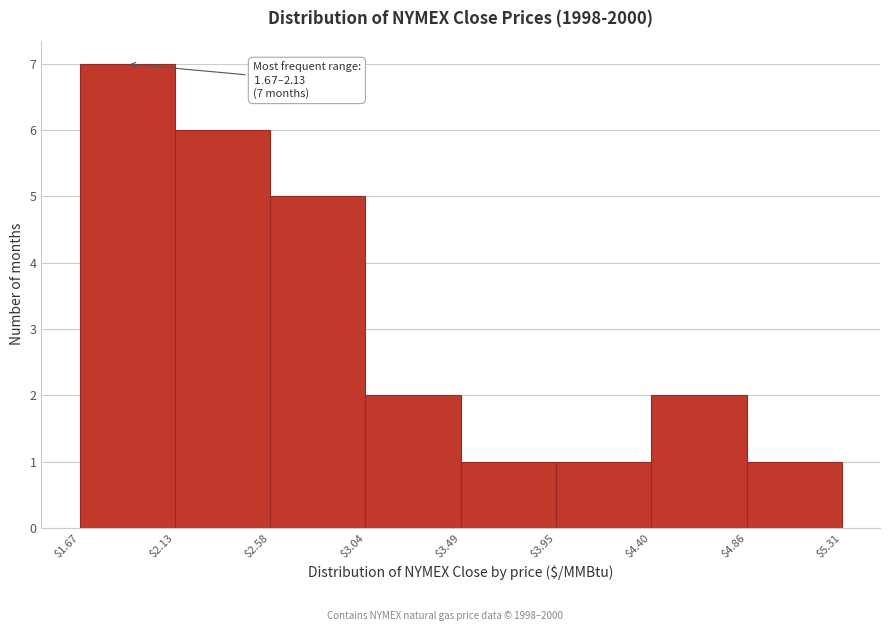

Over which range of the x-axis is the bar tallest?

$1.67 to $2.13